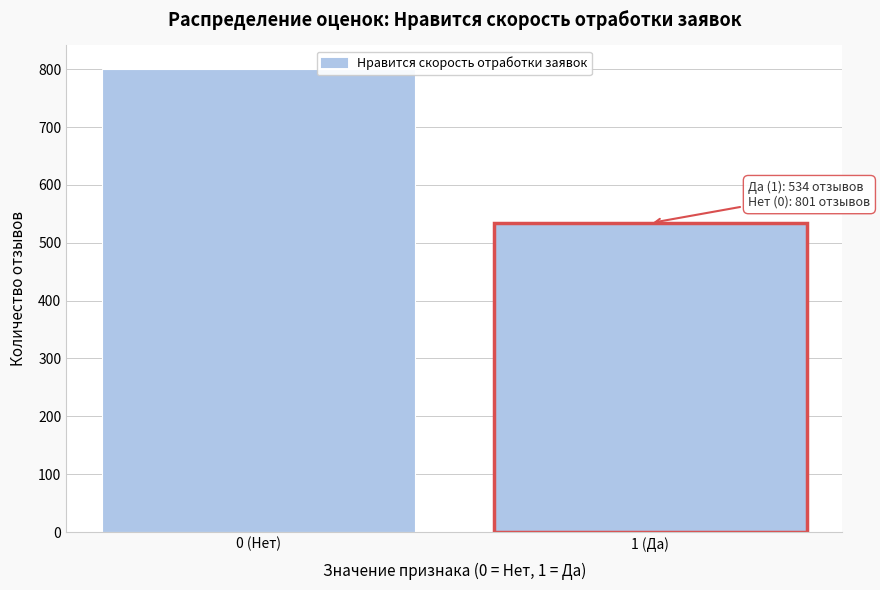

Reading left to right, what are all the values shown in this chart?

801	534